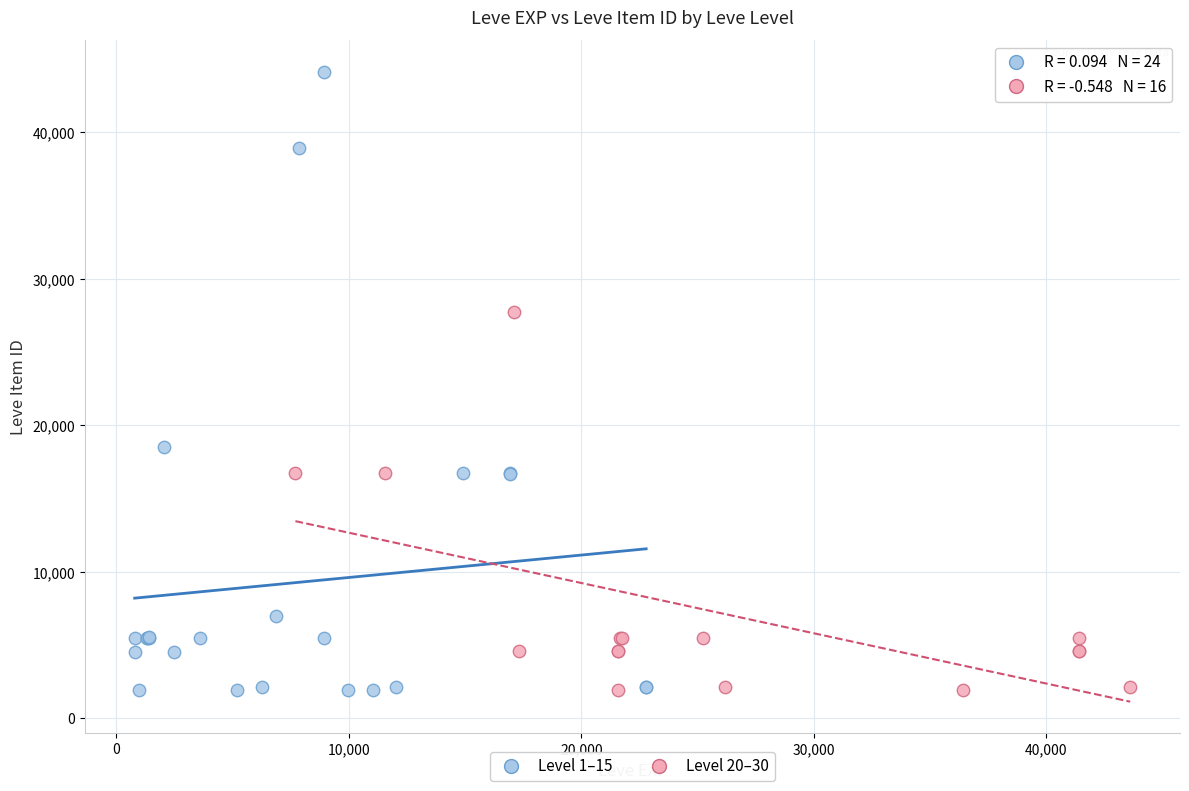

Which series has the widest spread of Y values?

Level 1–15